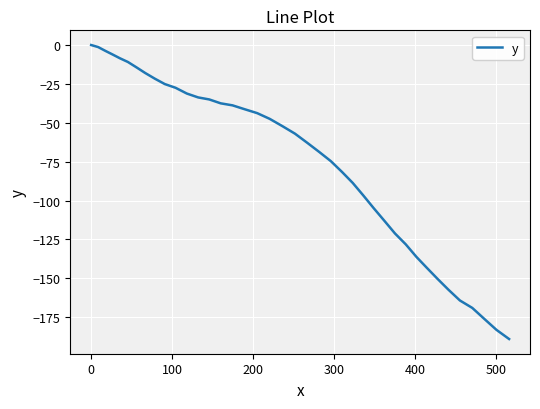

What is the smallest value displayed?

-189.1